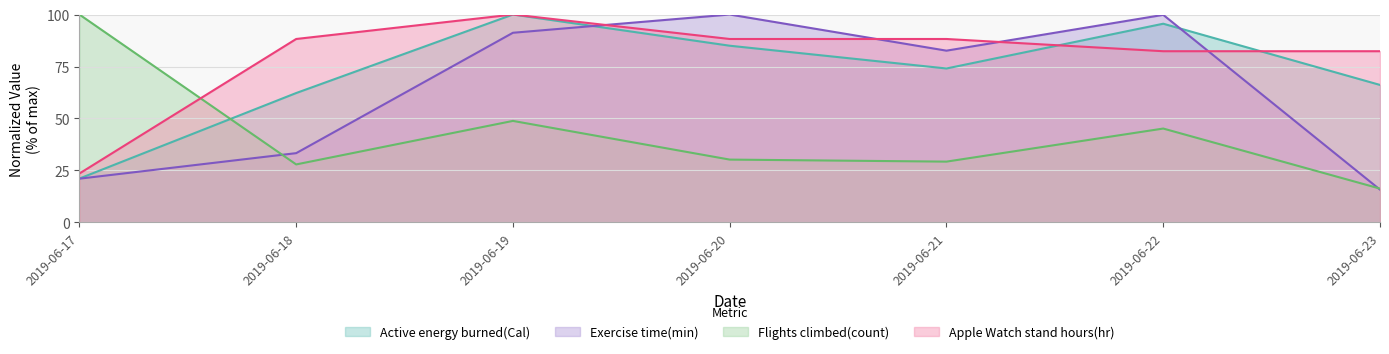

At which label does Flights climbed(count) reach its minimum?

2019-06-23